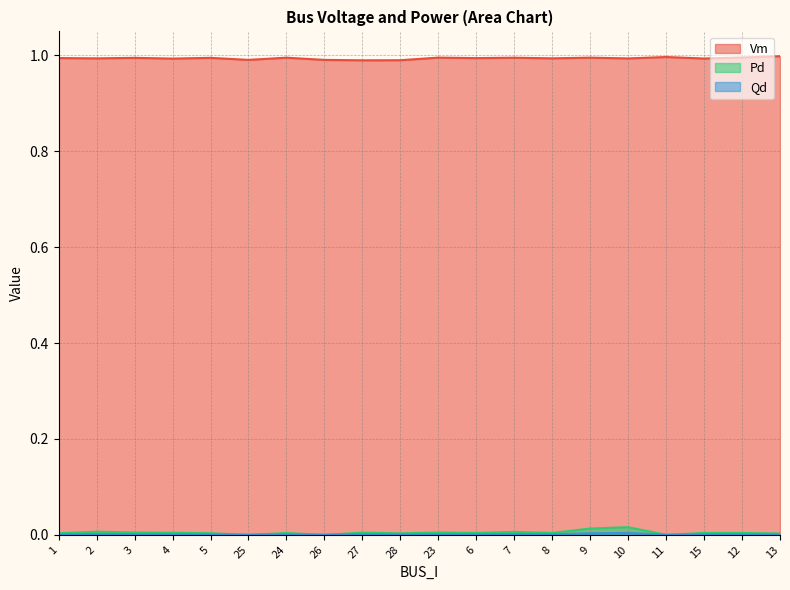

Which series has the largest range (max minus min)?

Pd